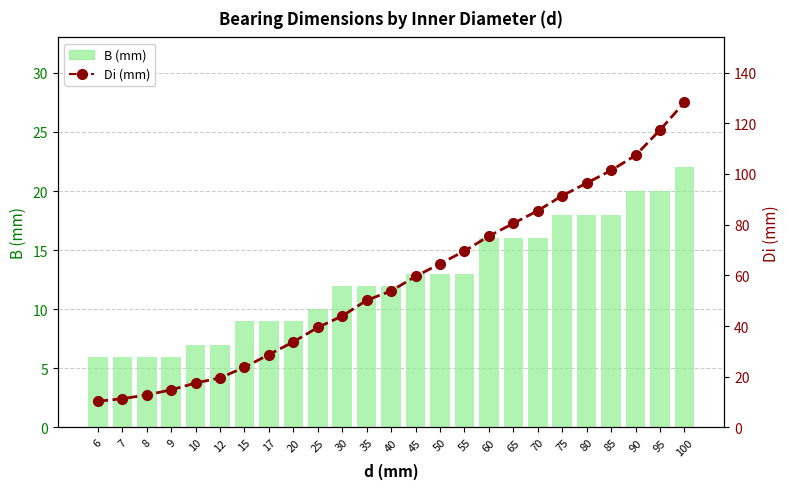

At how many categories does at least one series exceed 54?

12